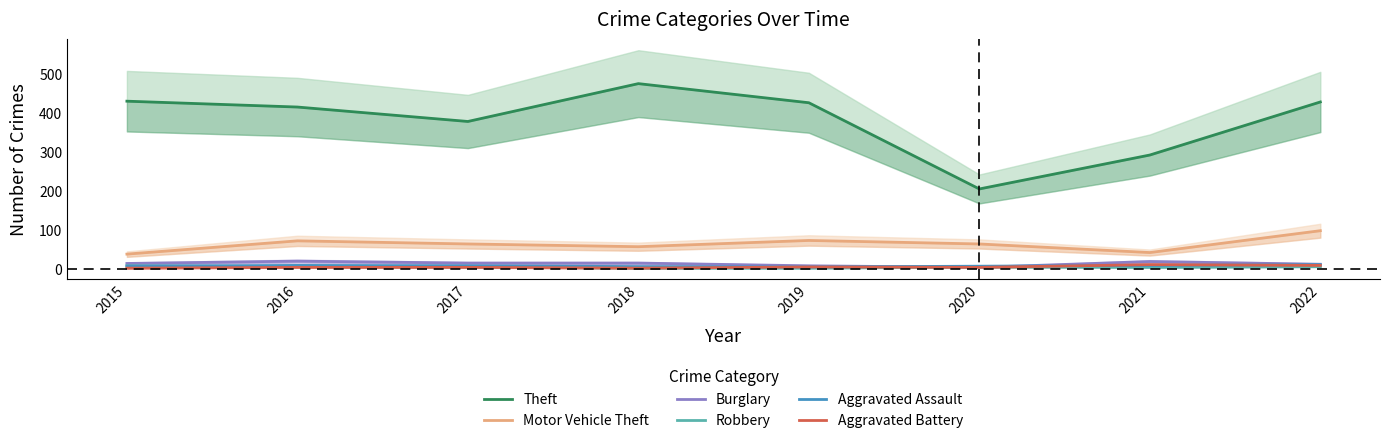

True or false: Theft and Motor Vehicle Theft intersect in this chart.

False